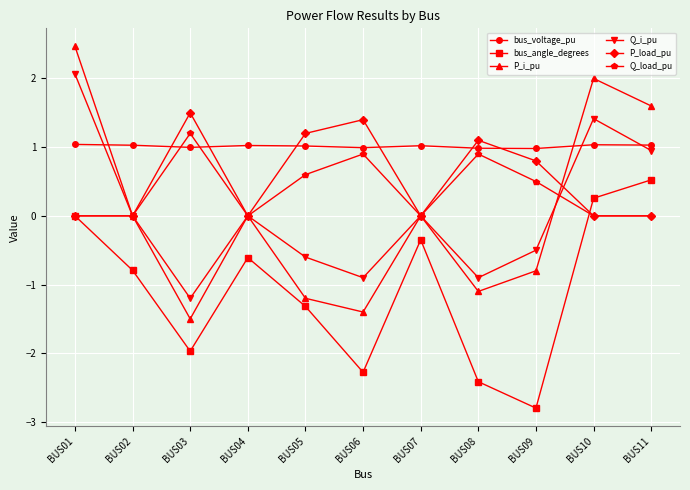

What are all the series names shown in the legend?

bus_voltage_pu, bus_angle_degrees, P_i_pu, Q_i_pu, P_load_pu, Q_load_pu